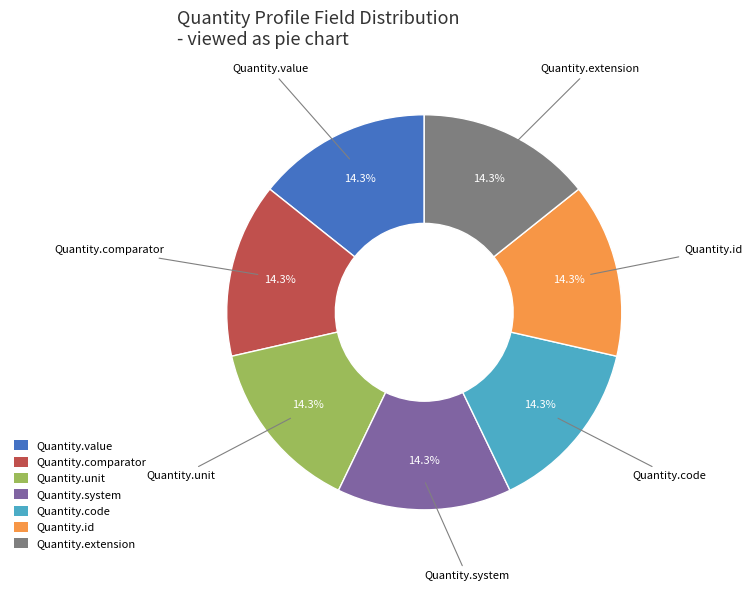

To the nearest percent, what is the difference between the largest and smallest slice percentages?

0%